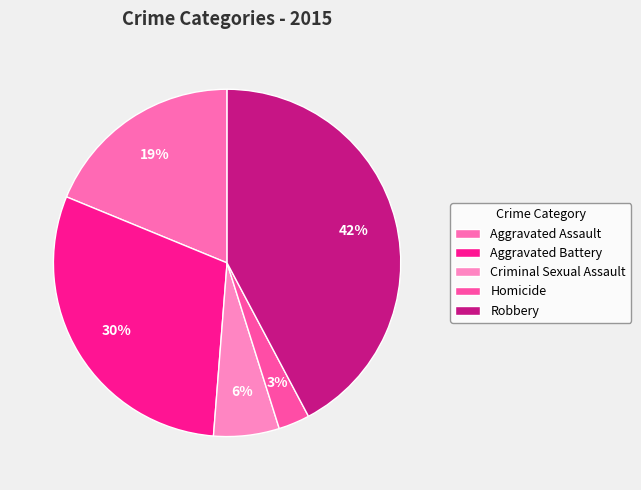

How much of the chart is everything except Aggravated Assault?

81.2%